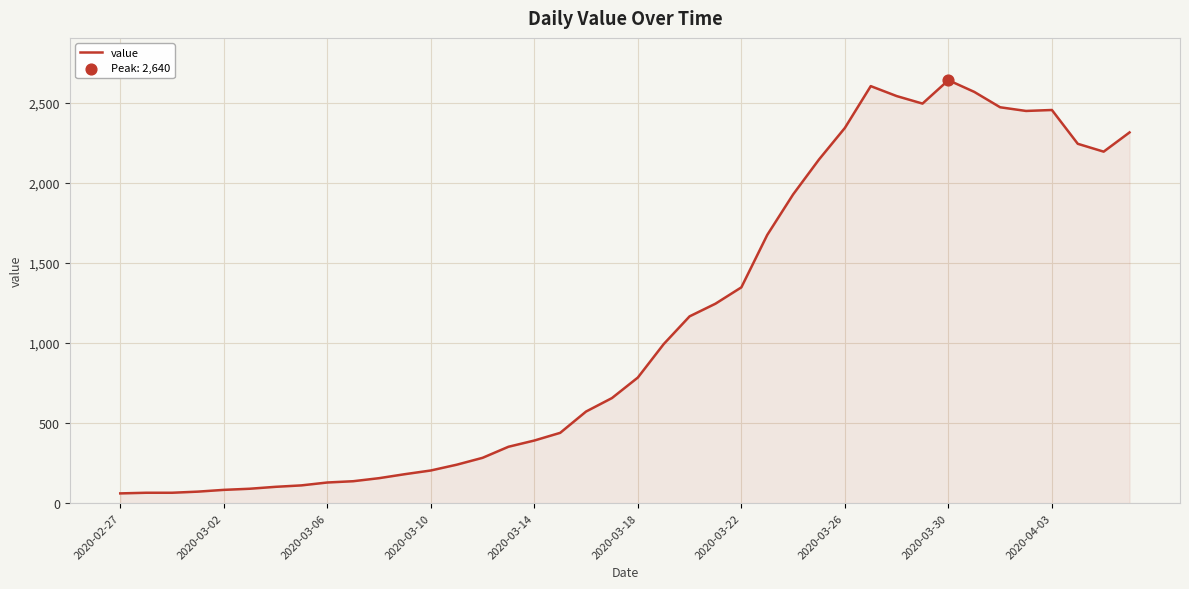

What is the difference between the maximum and minimum values?

2579